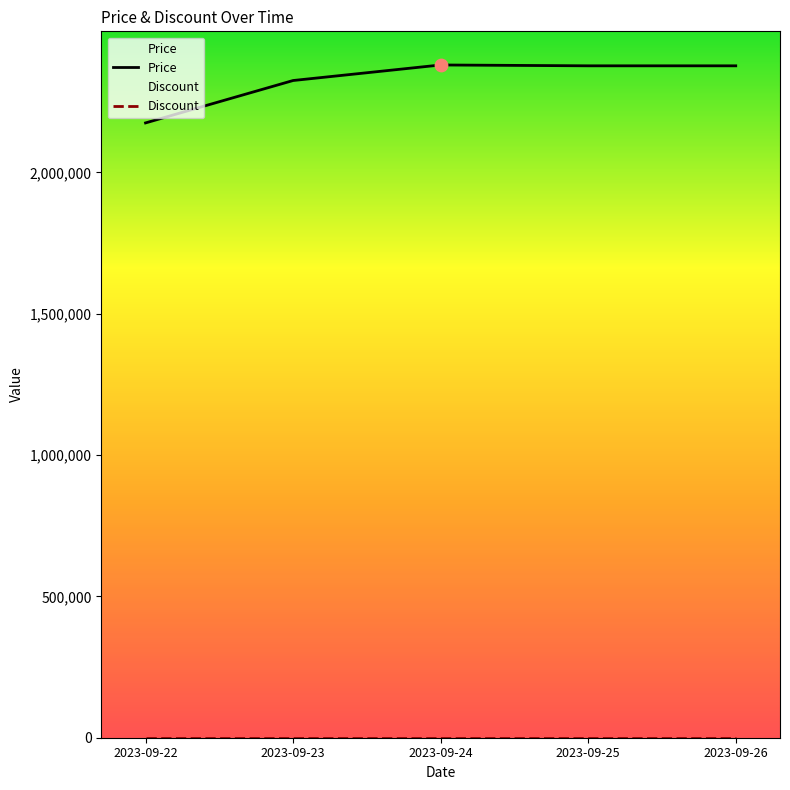

What is the ratio of the value at 2023-09-23 to the value at 2023-09-22?

1.1